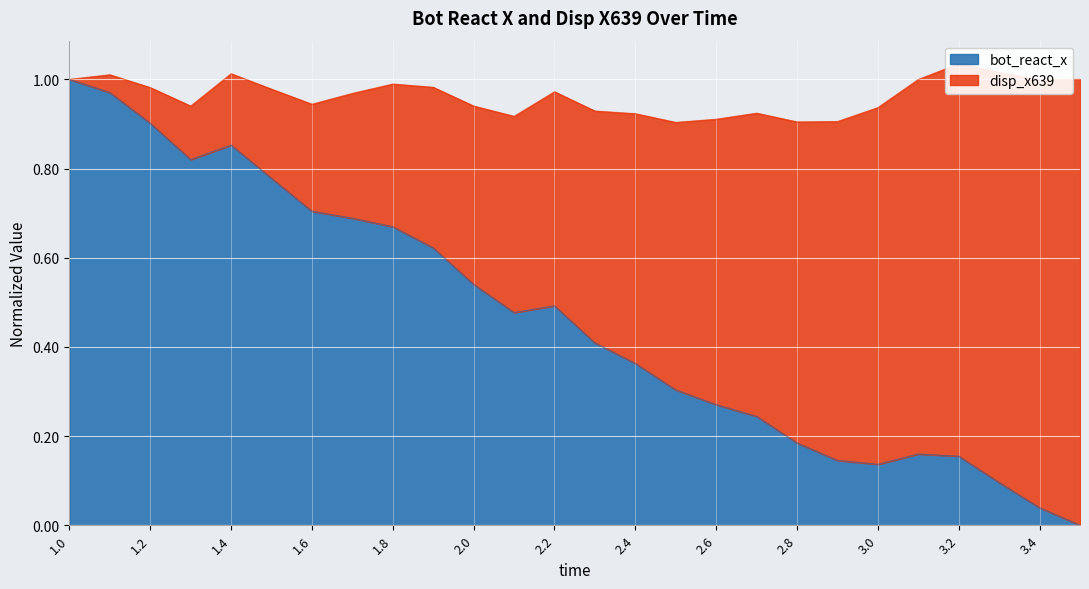

What position from the left is 1.5?

6